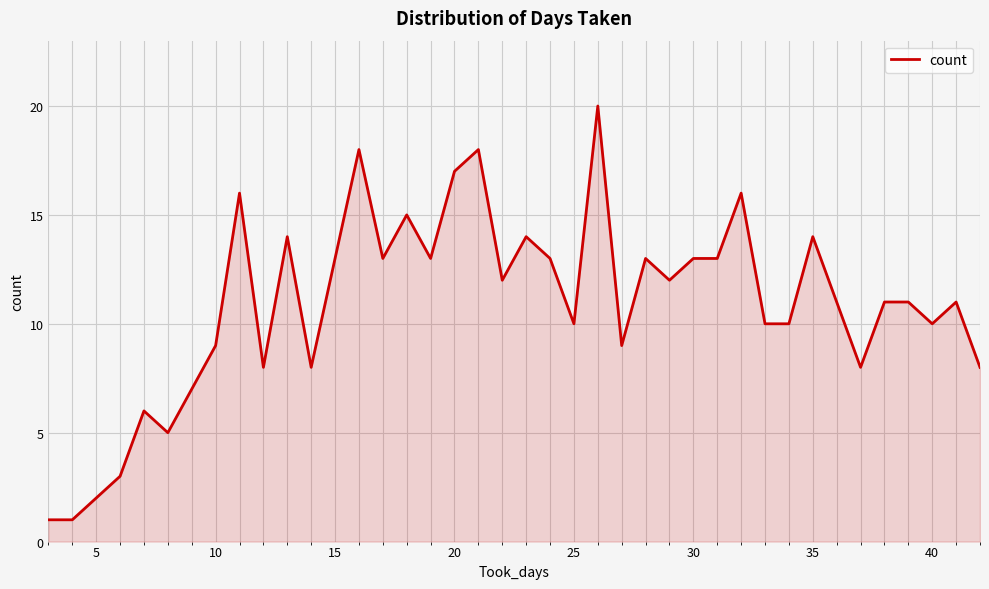

What is the greatest value displayed?

20